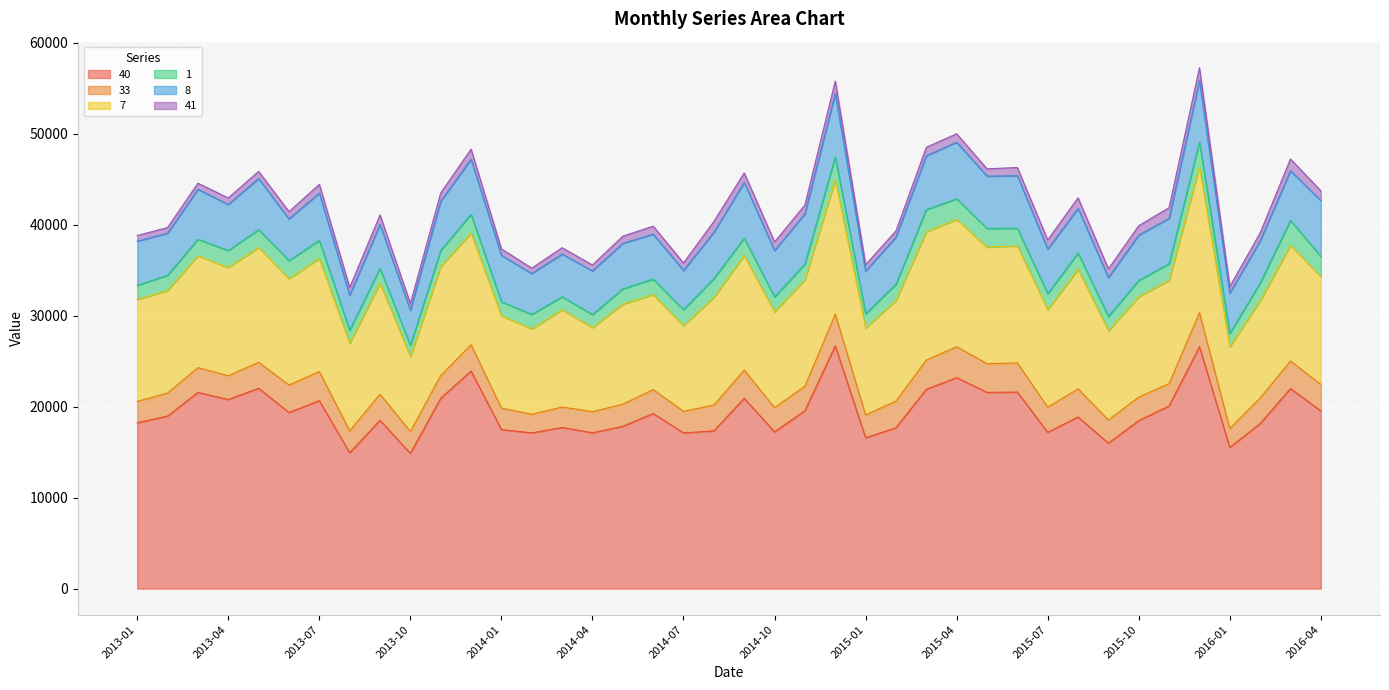

True or false: 41 has a value of 676 at 2015-02.

True